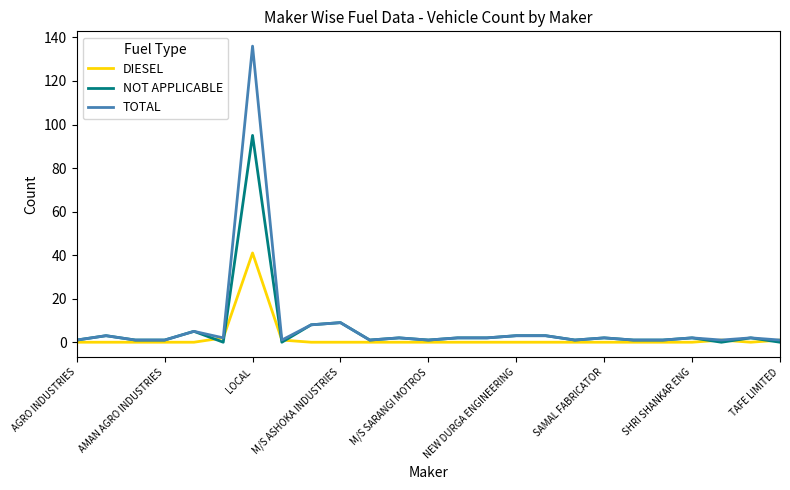

What is the greatest value displayed?

136